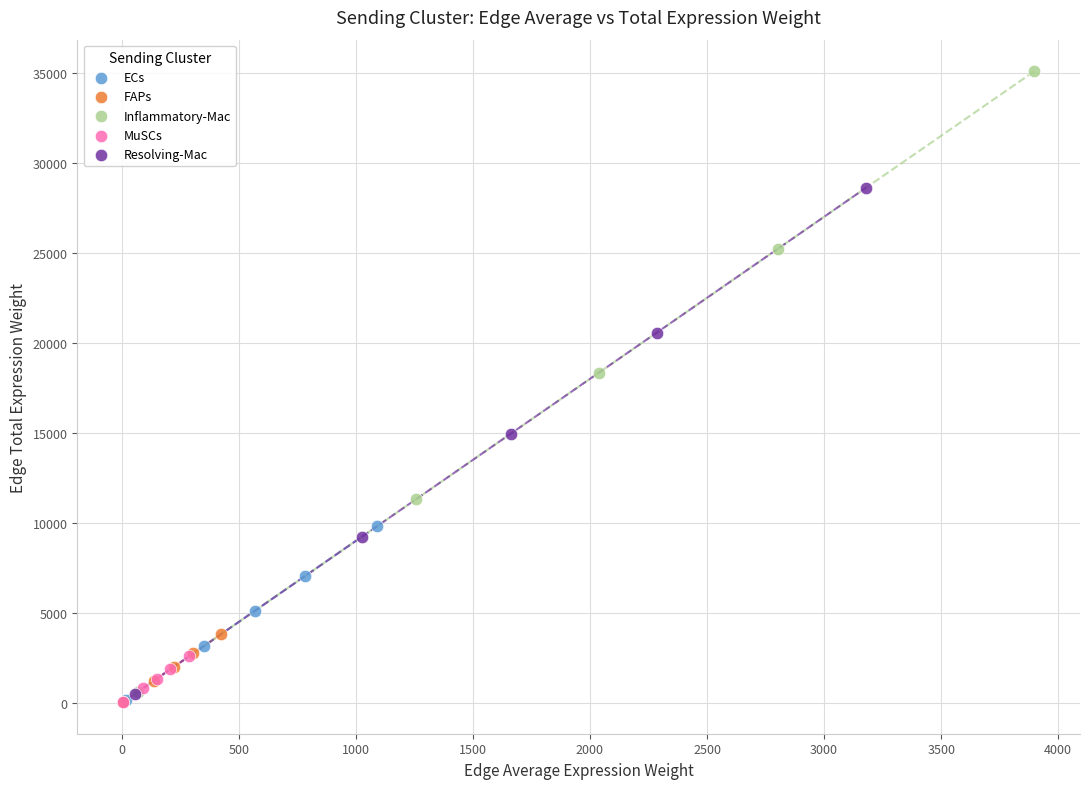

Which series reaches the maximum Y coordinate?

Inflammatory-Mac